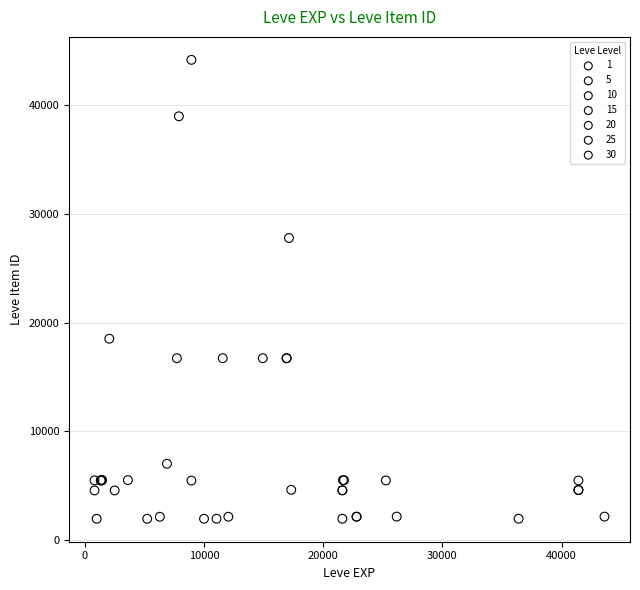

What are all the series names shown in the legend?

1, 5, 10, 15, 20, 25, 30